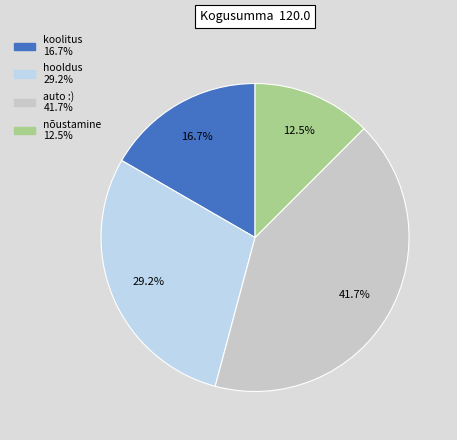

To the nearest percent, what is the difference between the koolitus and auto :) slice percentages?

25%